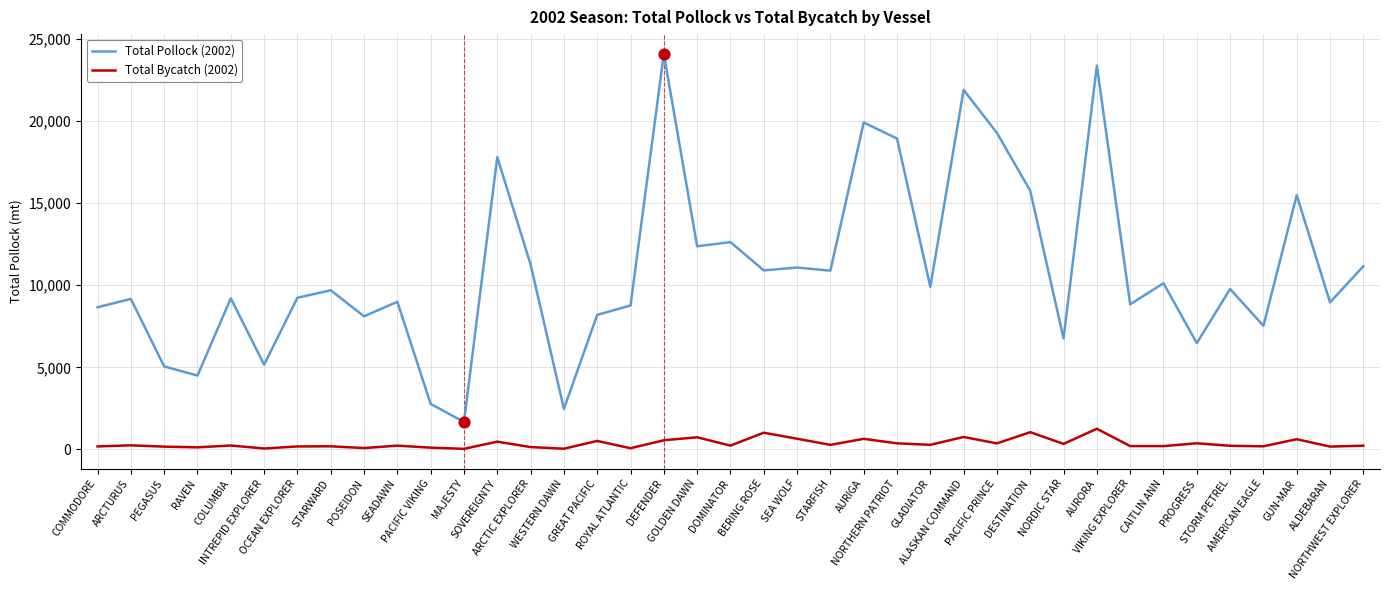

What is the total value across all series at WESTERN DAWN?

2518.6